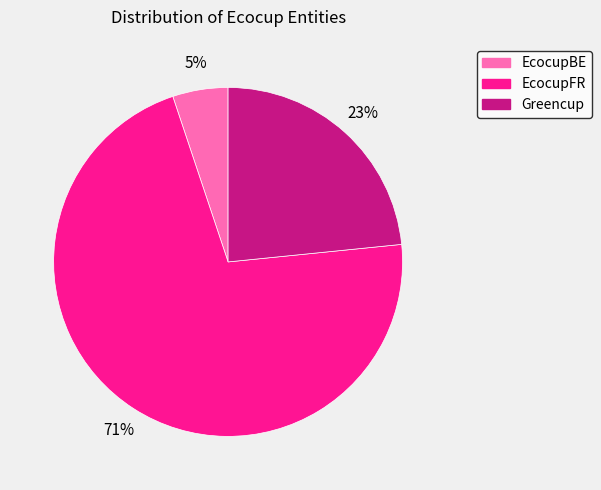

Is the sum of EcocupFR and Greencup greater than half?

Yes